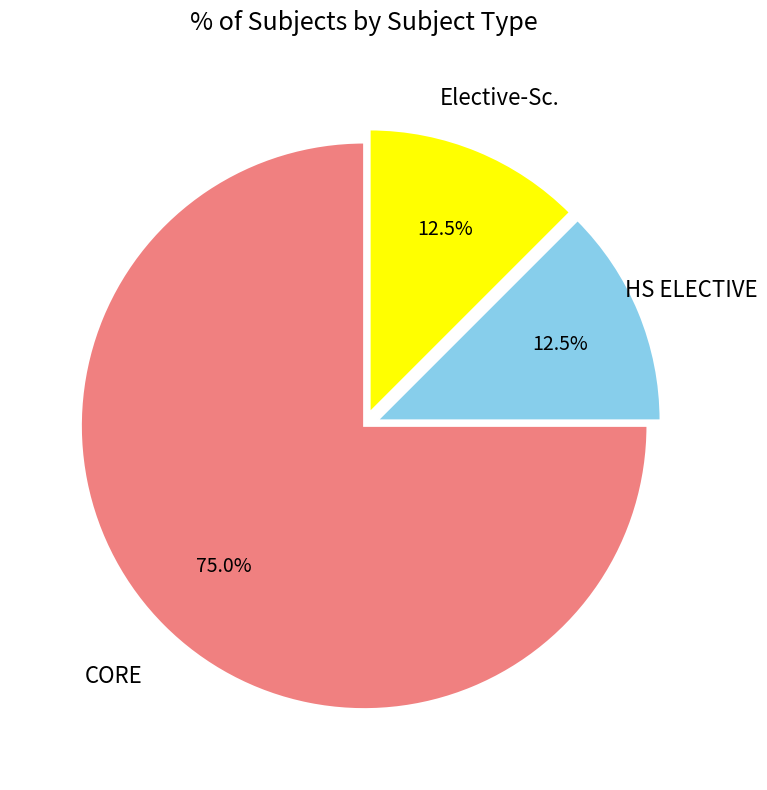

How many segments does this pie chart have?

3